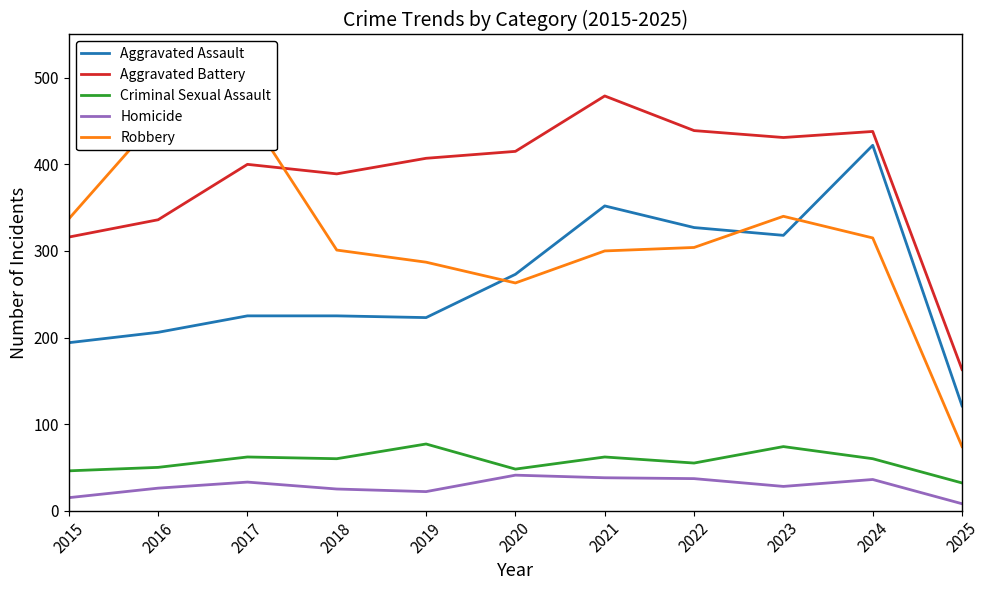

The value of Criminal Sexual Assault at 2022 is 55. True or false?

True